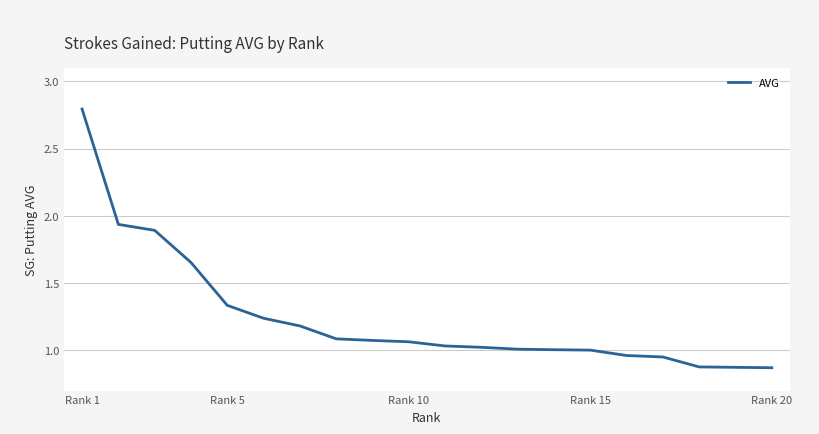

Count the number of data series in this chart.

1